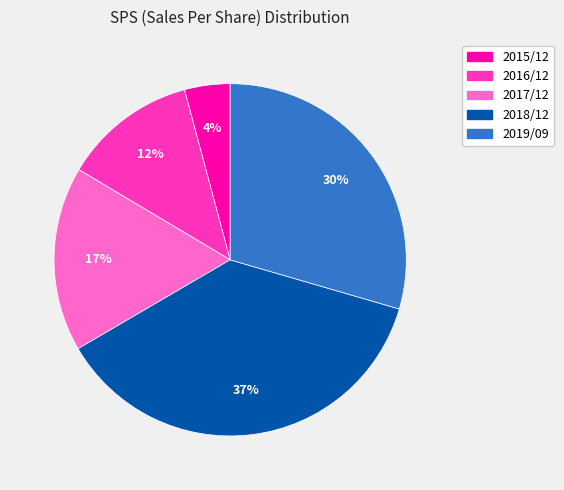

Approximately how many times larger is the value at 2016/12 compared to 2019/09?

0.4